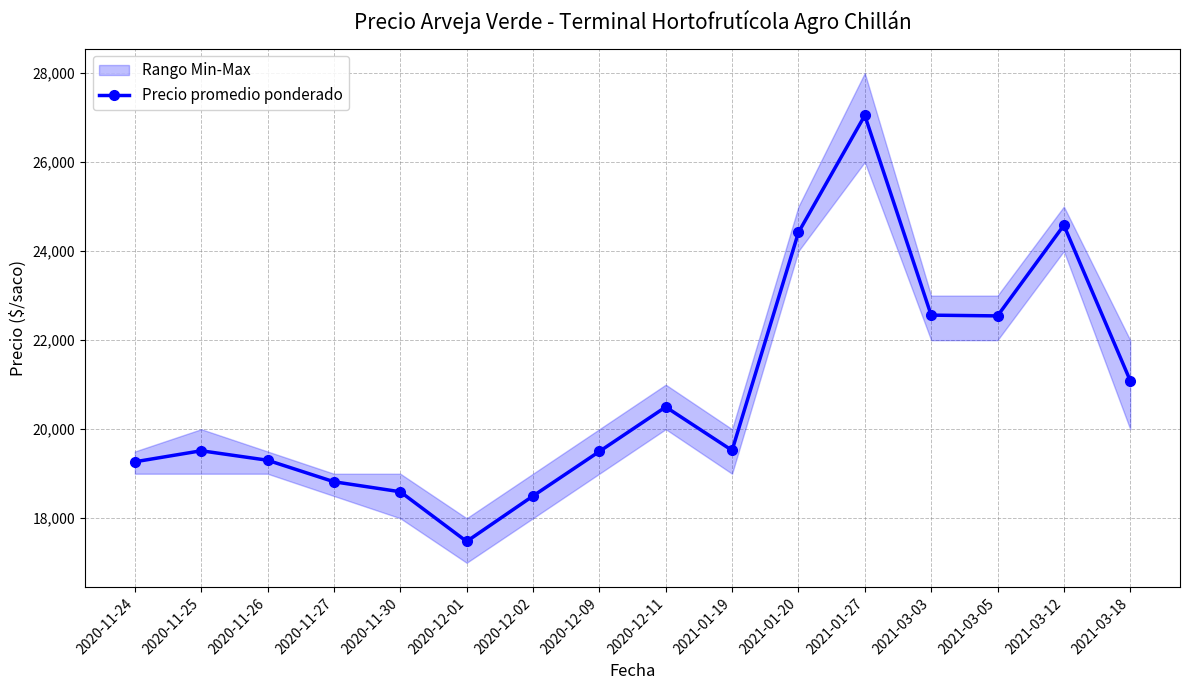

List the labels in order of value, smallest first.

2020-12-01, 2020-12-02, 2020-11-30, 2020-11-27, 2020-11-24, 2020-11-26, 2020-12-09, 2020-11-25, 2021-01-19, 2020-12-11, 2021-03-18, 2021-03-05, 2021-03-03, 2021-01-20, 2021-03-12, 2021-01-27